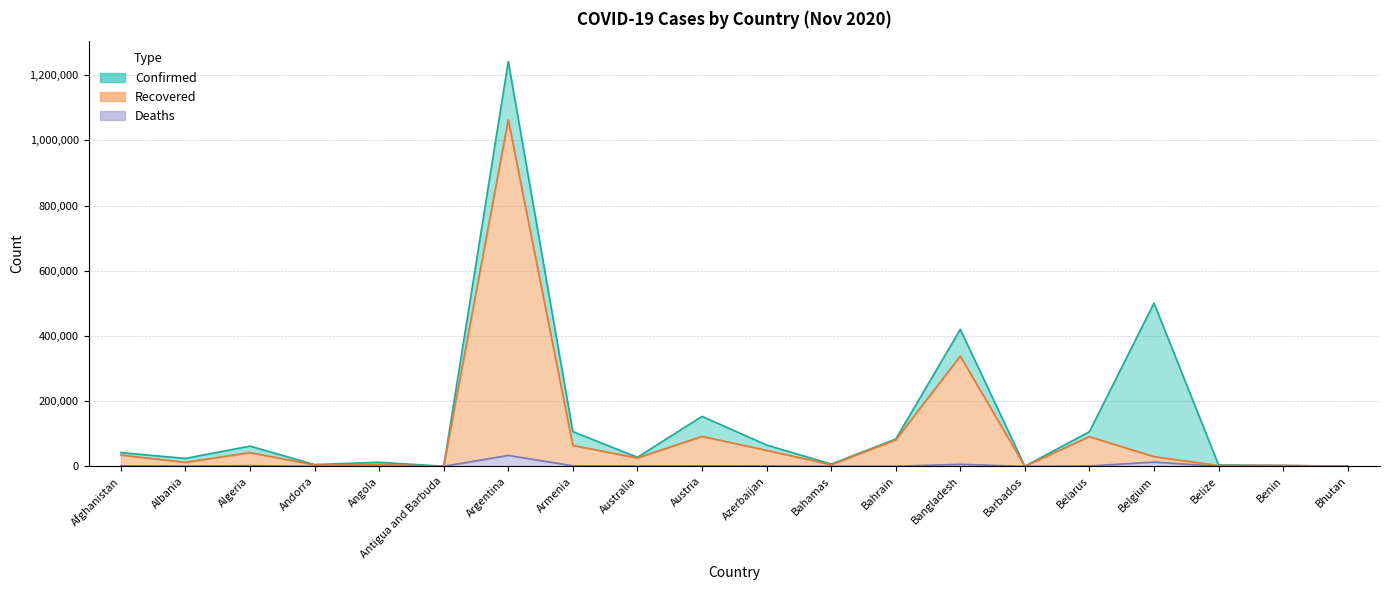

At which label does Deaths first exceed 840?

Afghanistan